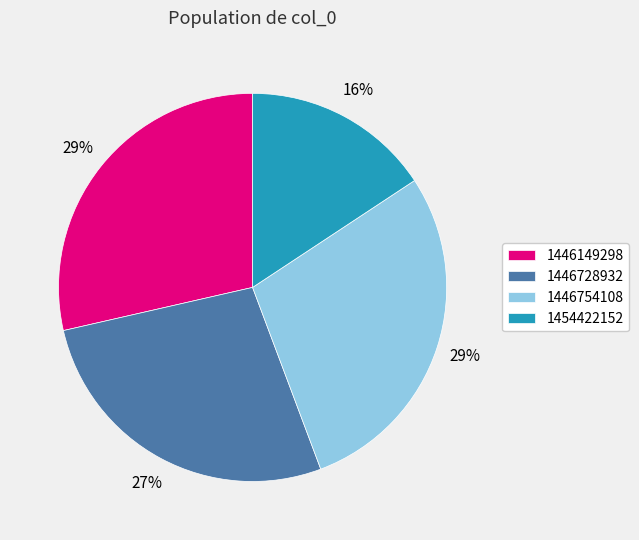

Is there a majority slice in this chart?

No